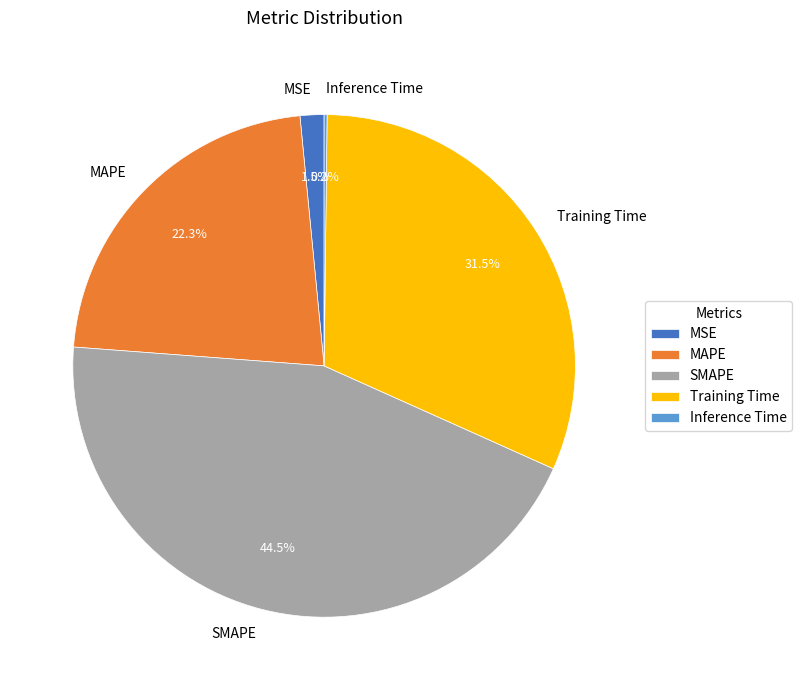

Which slice is the largest?

SMAPE